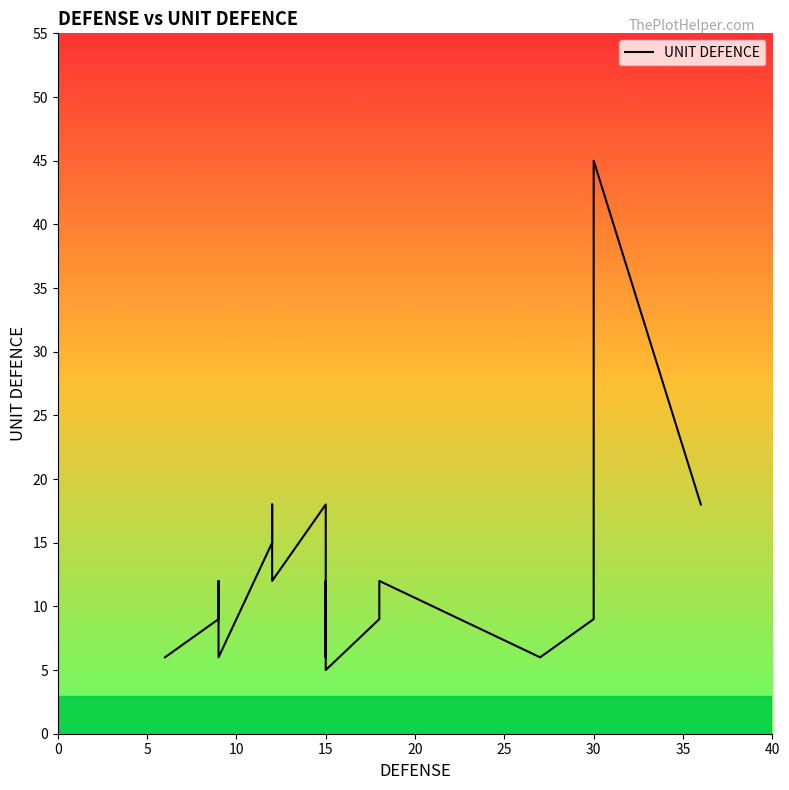

What is the sum of all values?

269